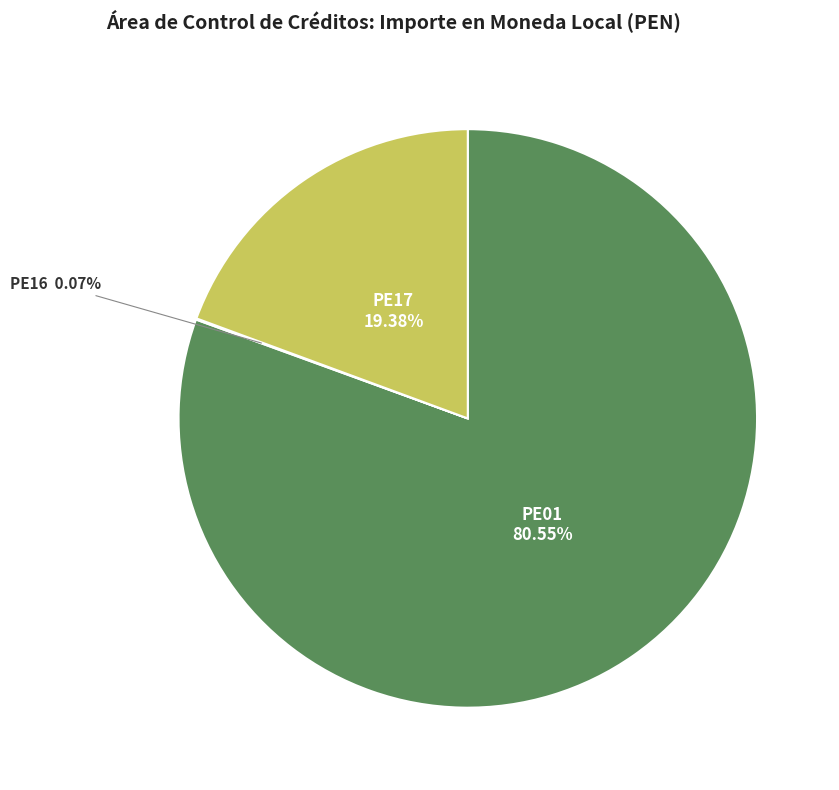

Which category has the biggest portion of the pie?

PE01